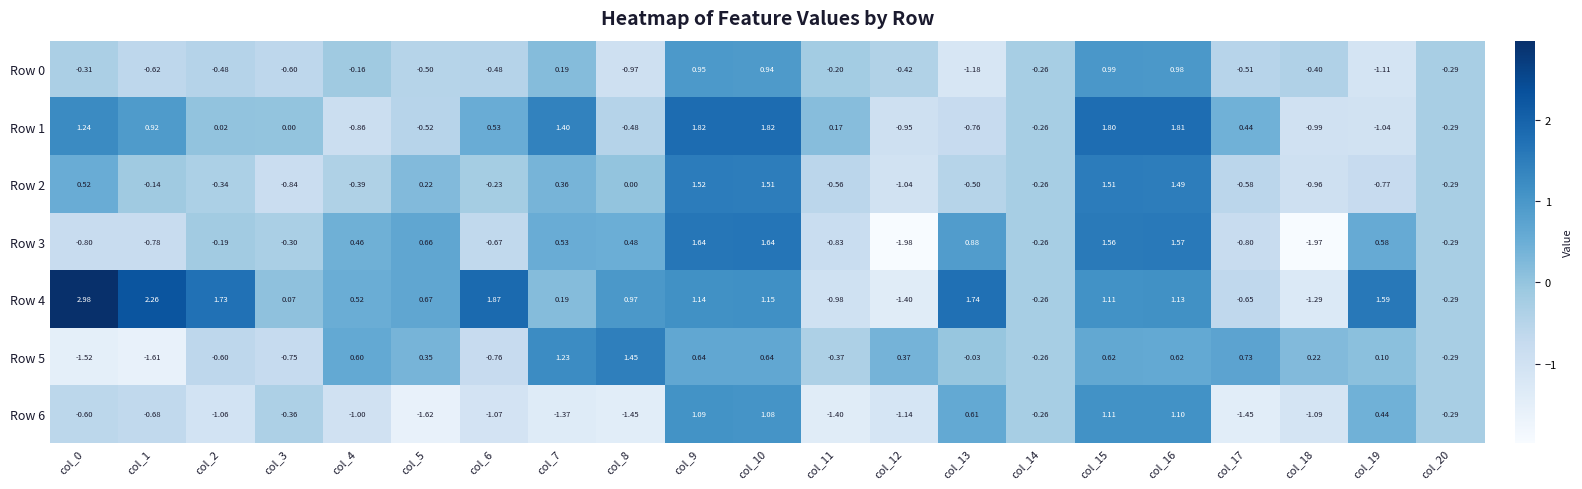

Is the value of Row 1 at col_6 greater than the value of Row 0 at col_16?

No